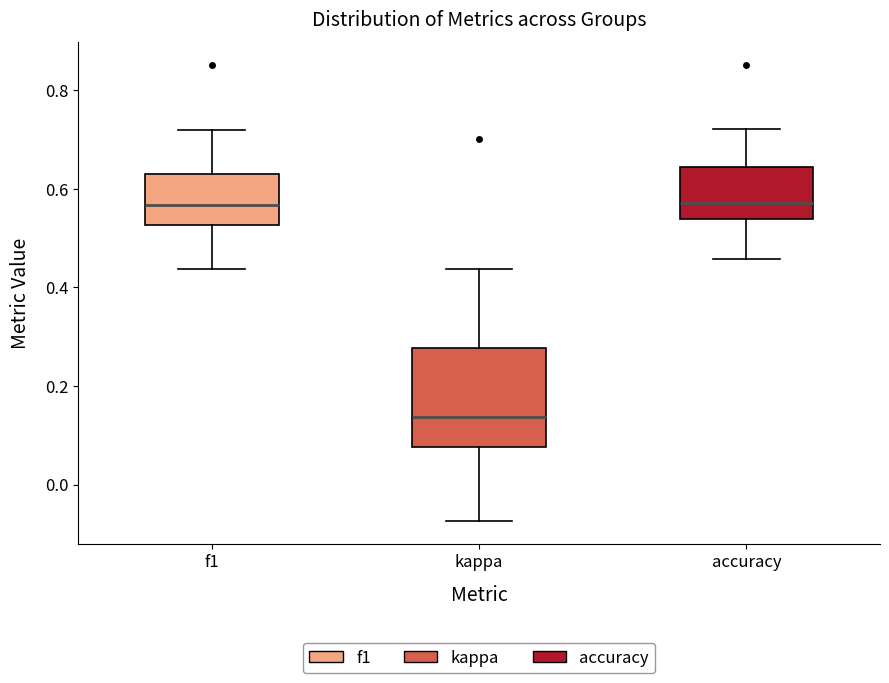

Where is the upper edge of the box for f1 on the y-axis? The values are not printed on the chart, so give them approximately, as read against the axis.

0.64